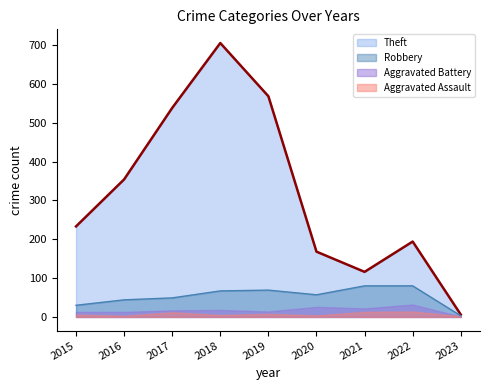

How many interior local valleys does the Theft series have?

1